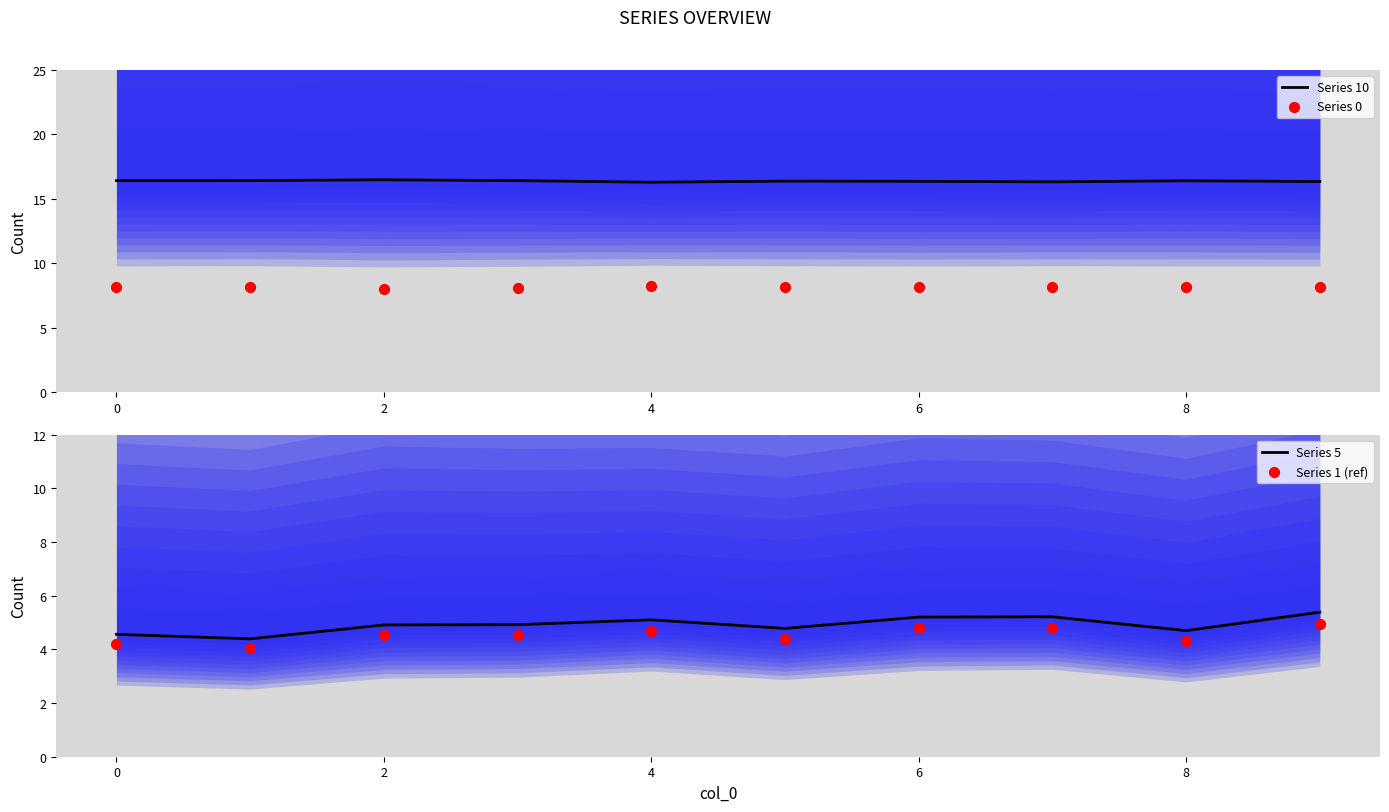

At how many categories does at least one series exceed 11?

10